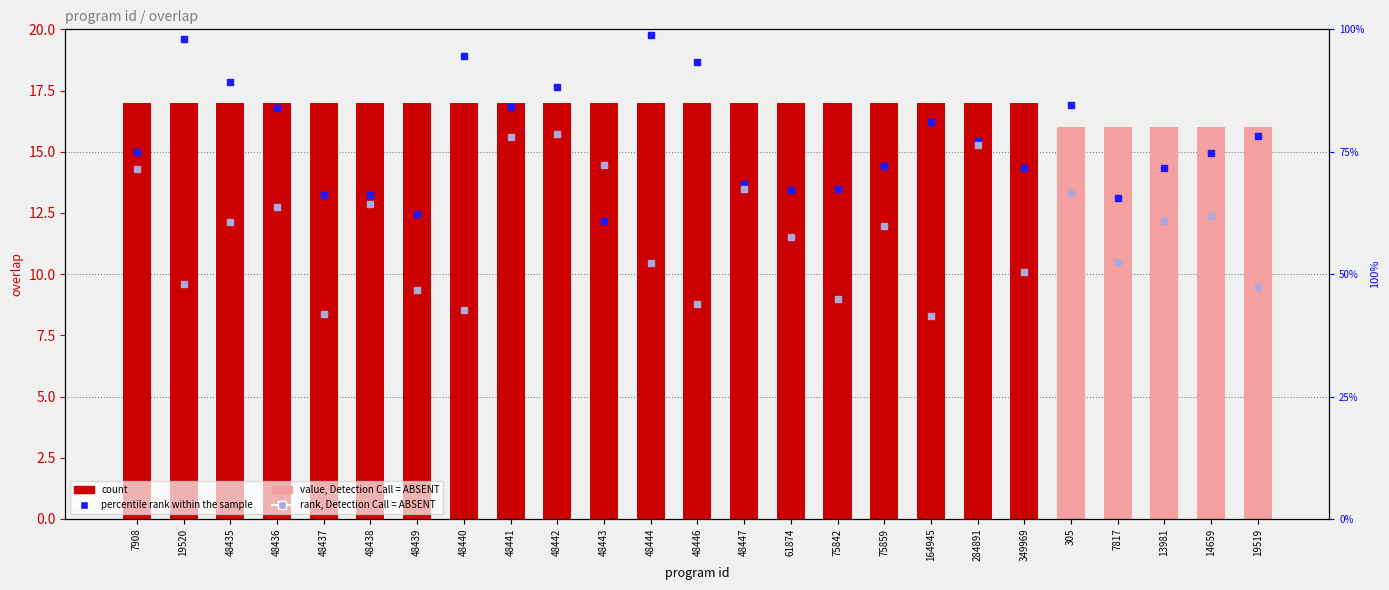

Which series has the largest total across all categories?

percentile rank within the sample